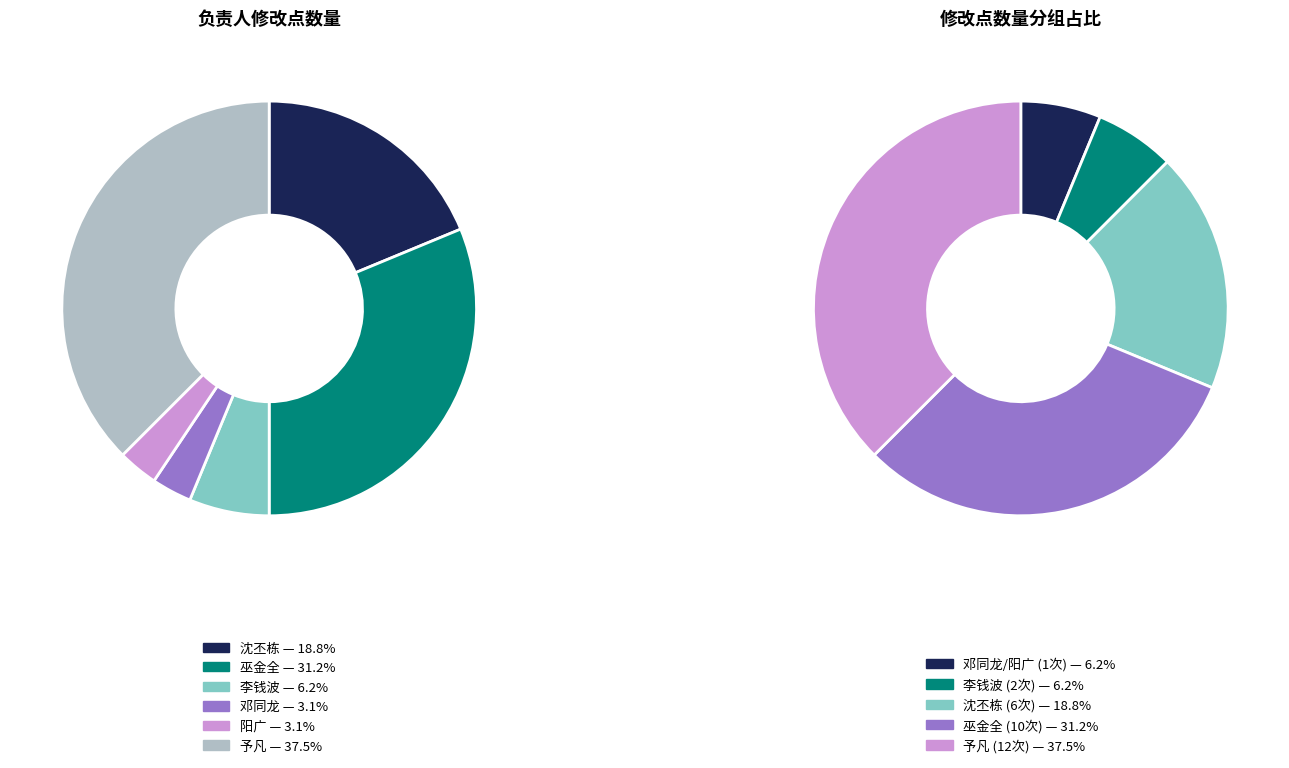

What is the total percentage of 李钱波 and 予凡?

43.8%